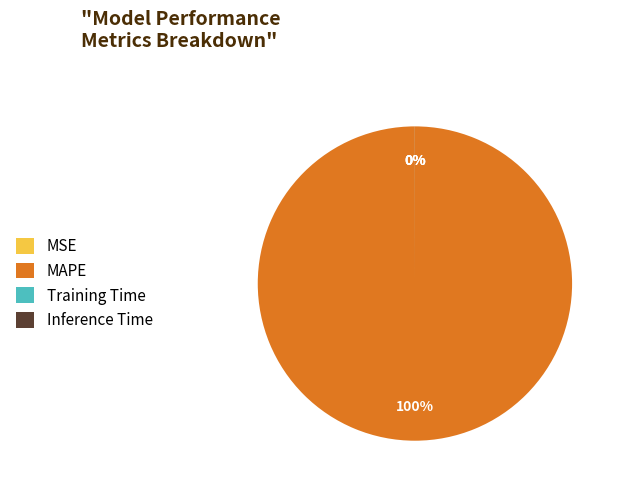

True or false: MAPE accounts for 89% of the total.

False